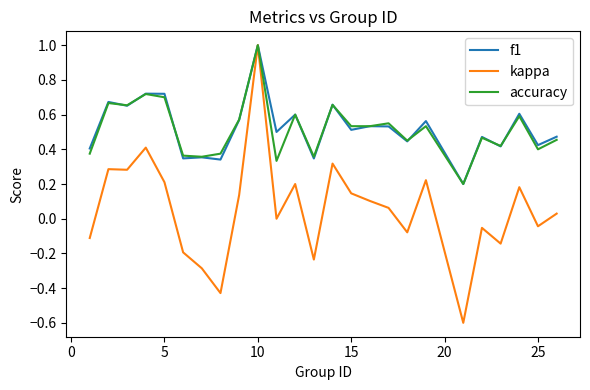

What is the greatest value displayed?

1.0